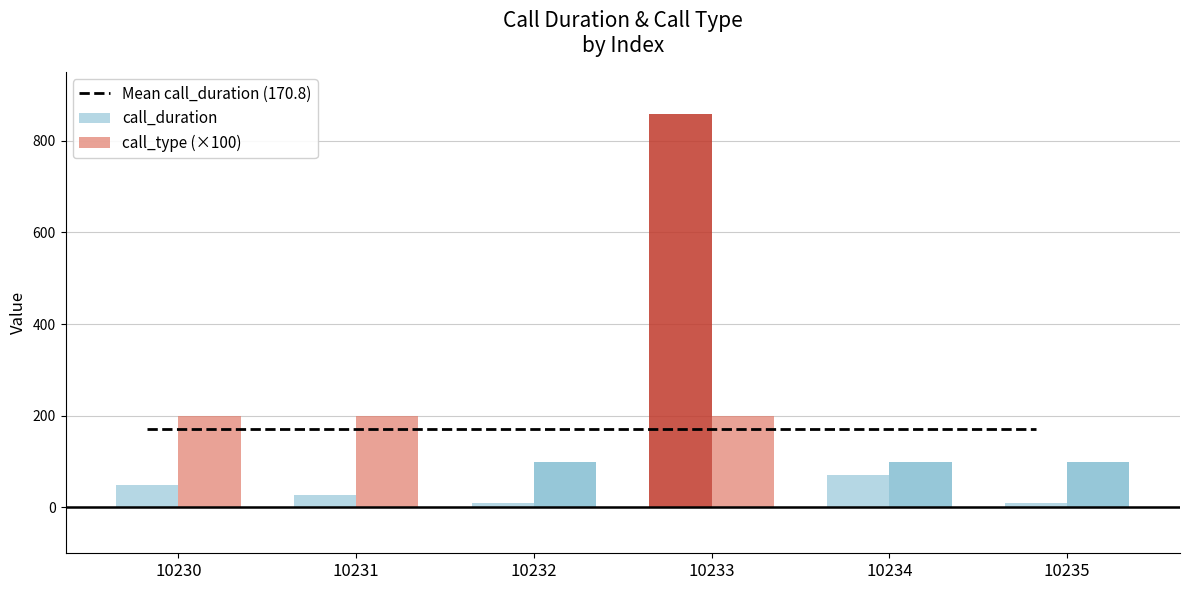

Reading left to right, list all the values displayed in this chart.

Mean call_duration (170.8): 170.8	170.8	170.8	170.8	170.8	170.8
call_duration: 49.0	27.0	9.0	859.0	71.0	10.0
call_type (×100): 200.0	200.0	100.0	200.0	100.0	100.0